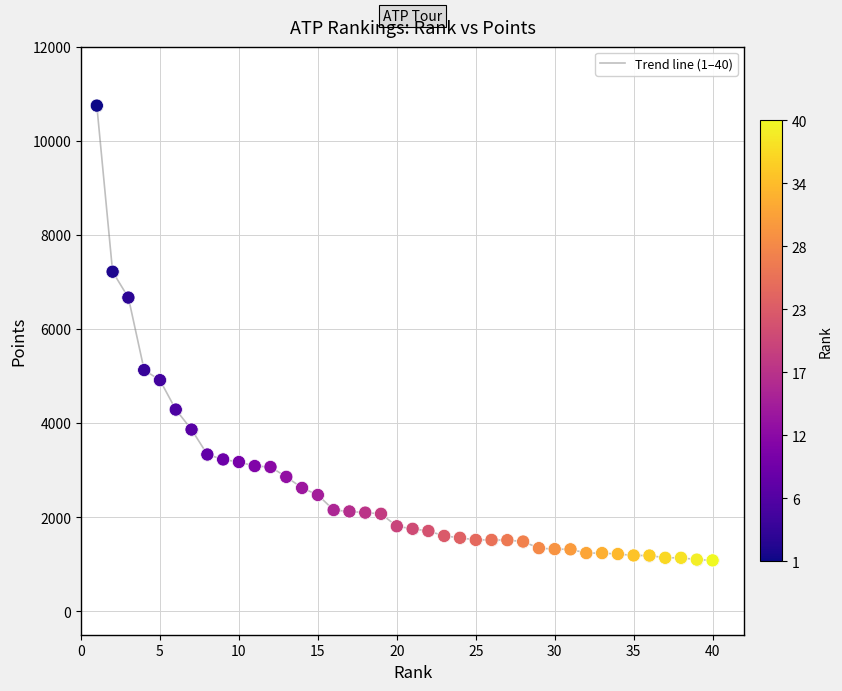

What is the smallest value displayed?

1080